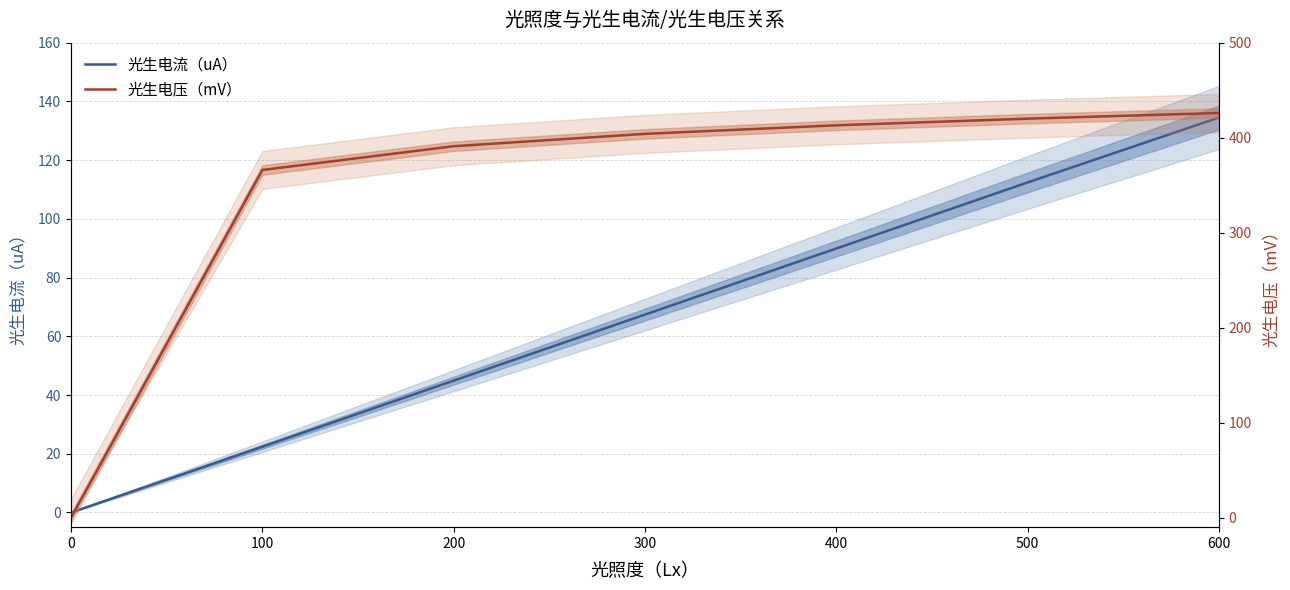

At 300, list the series in order from largest to smallest.

光生电压（mV）, 光生电流（uA）